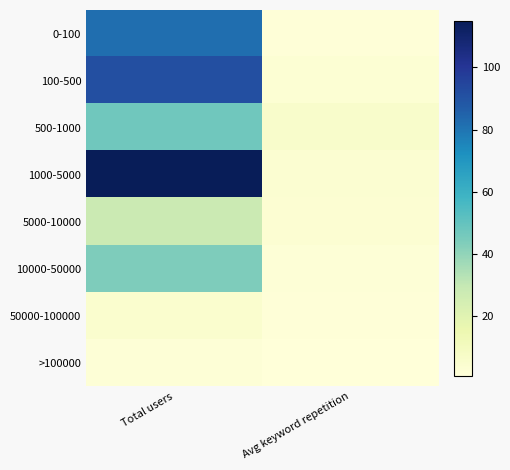

At how many categories does at least one series exceed 108?

1